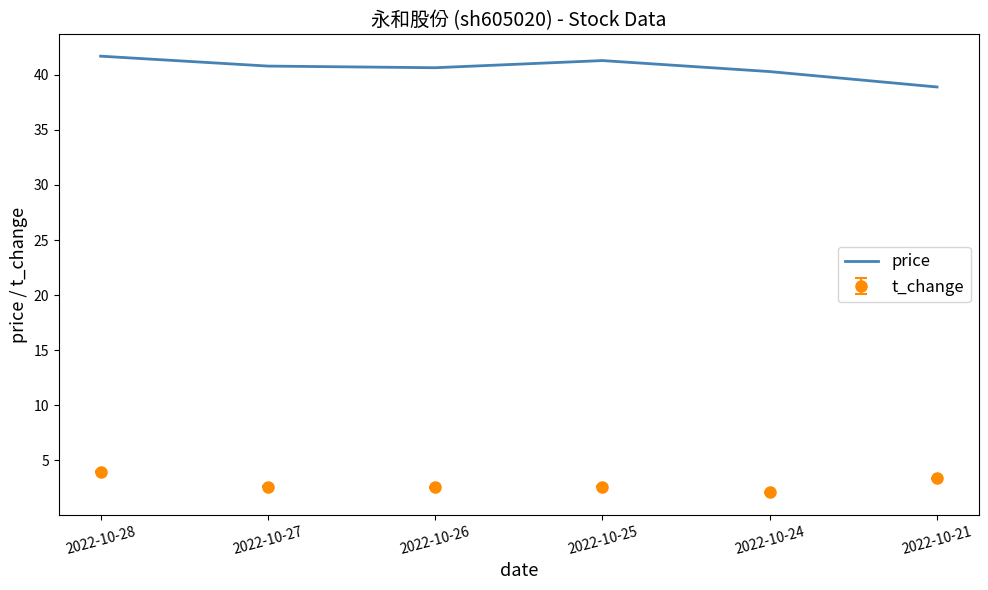

What is the difference between the highest and lowest values at 2022-10-25?

38.7